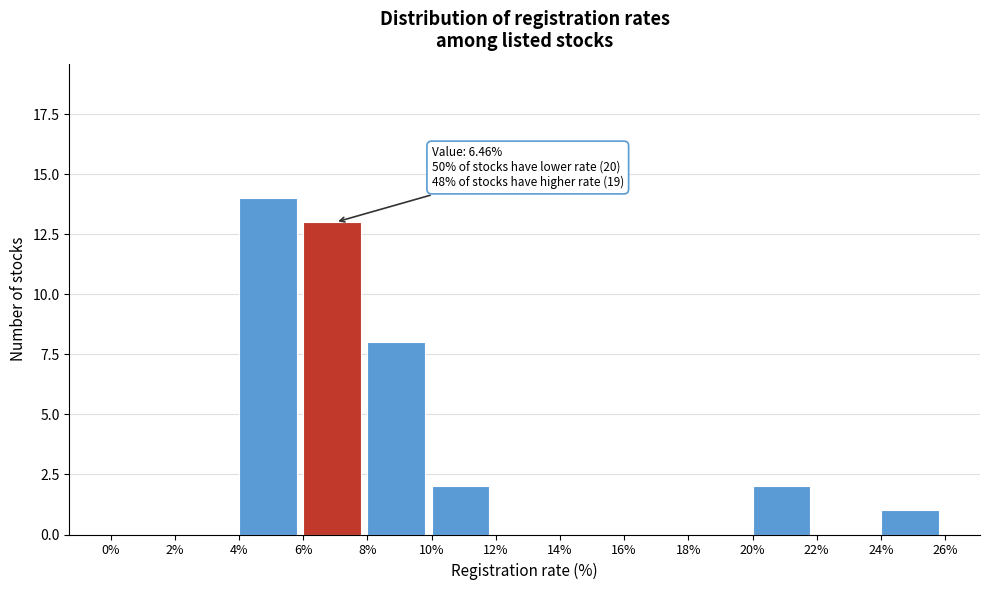

Over which range of the x-axis is the bar tallest?

4% to 6%